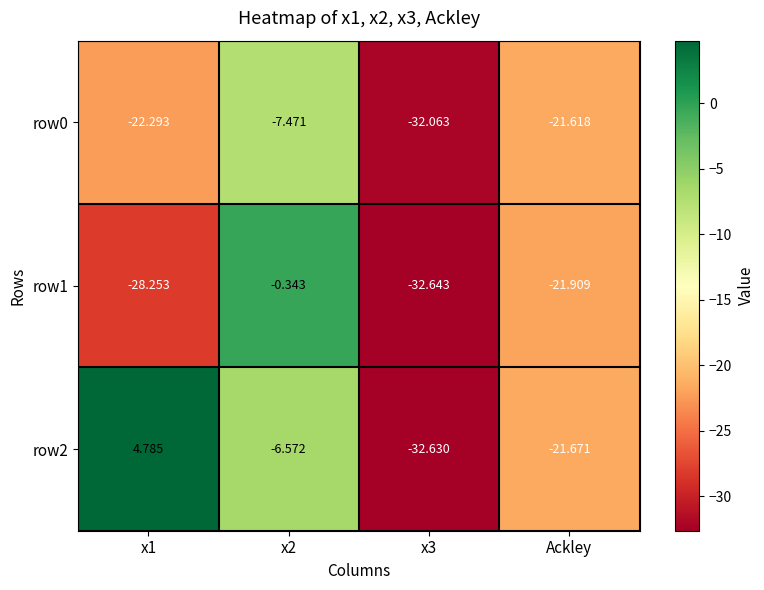

At which label is row0 closest to -19?

Ackley